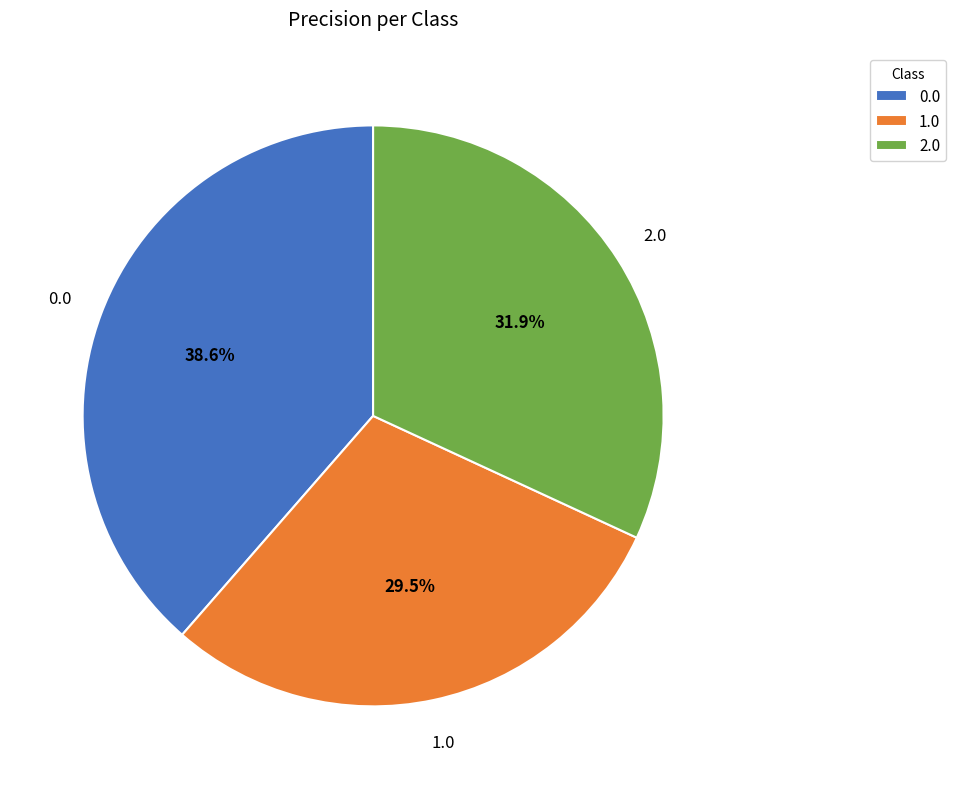

Is there any slice that represents more than half of the pie?

No